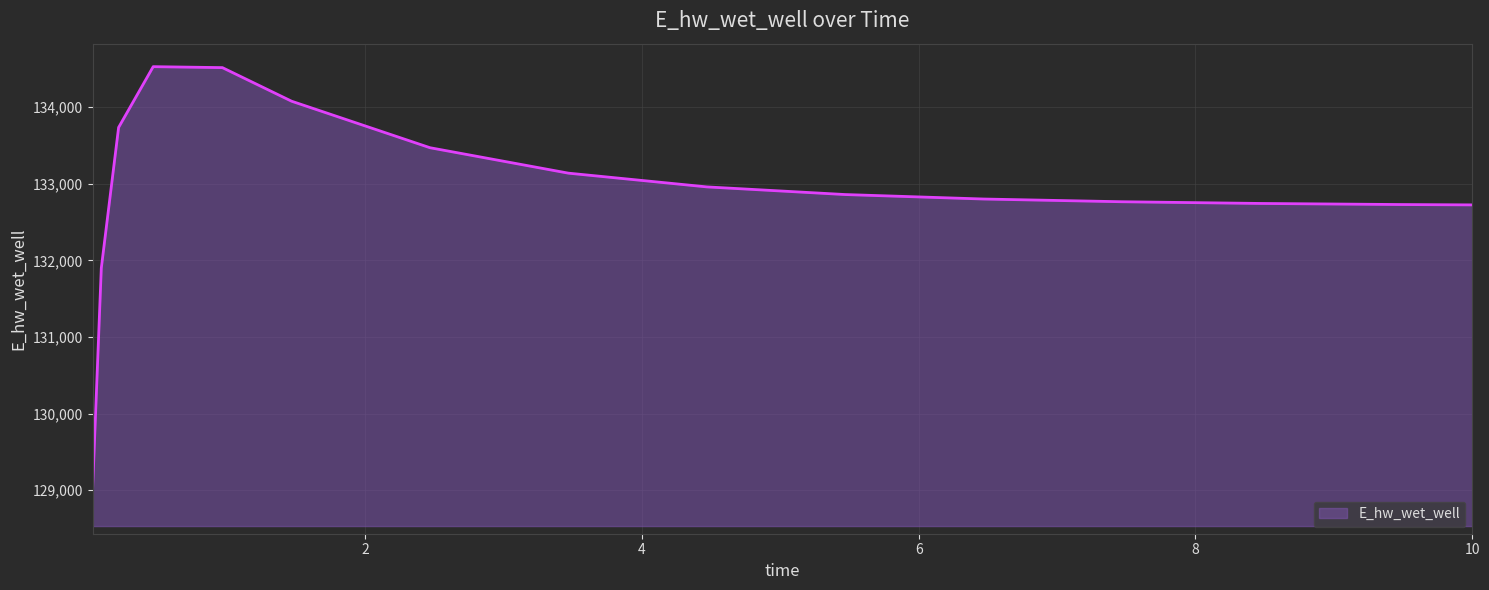

What is the difference between the maximum and minimum values?

5494.1